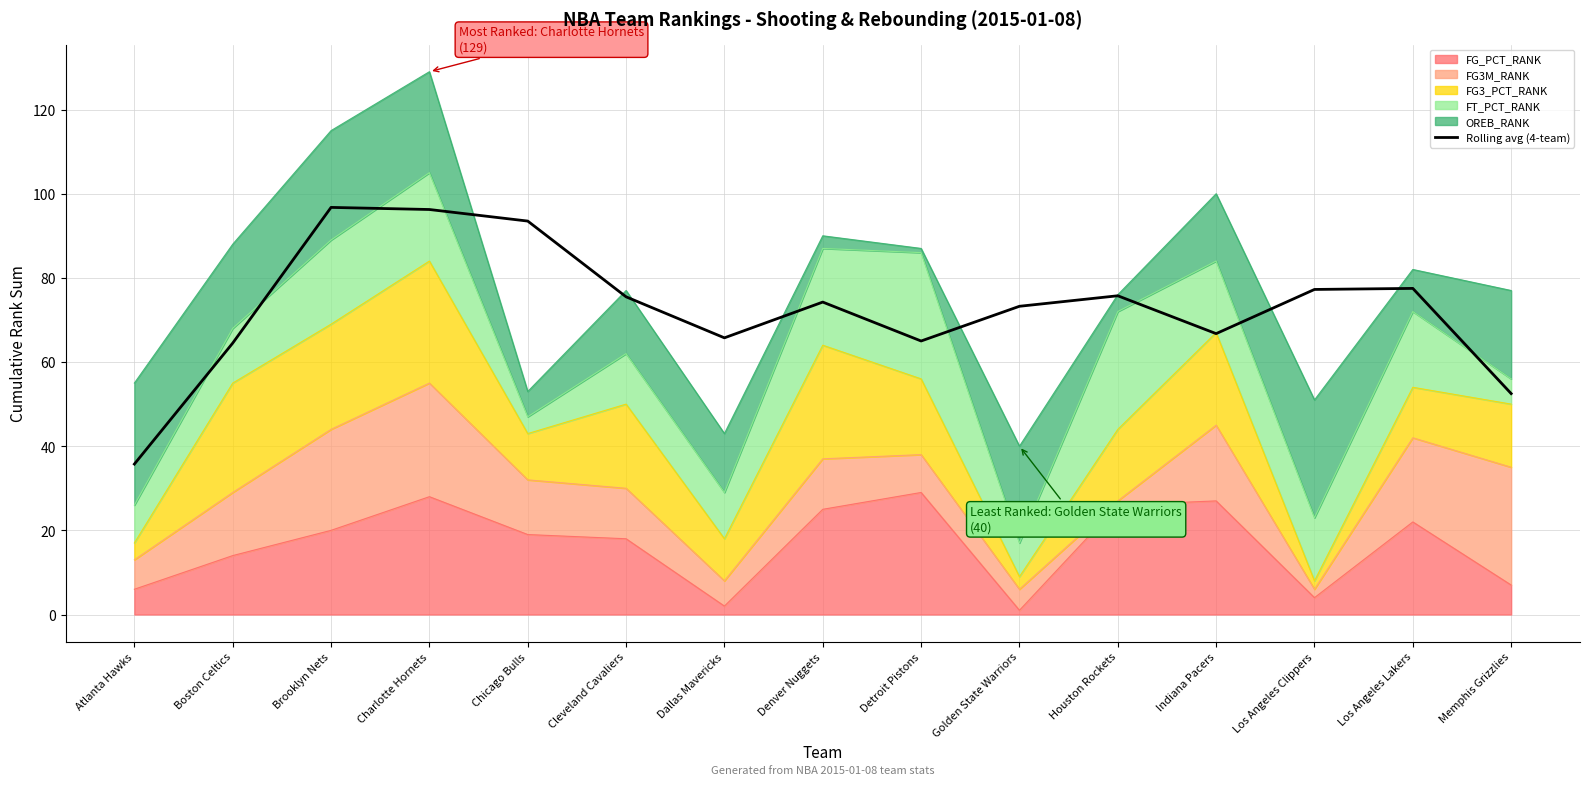

The value at Houston Rockets is 75.8. True or false?

True